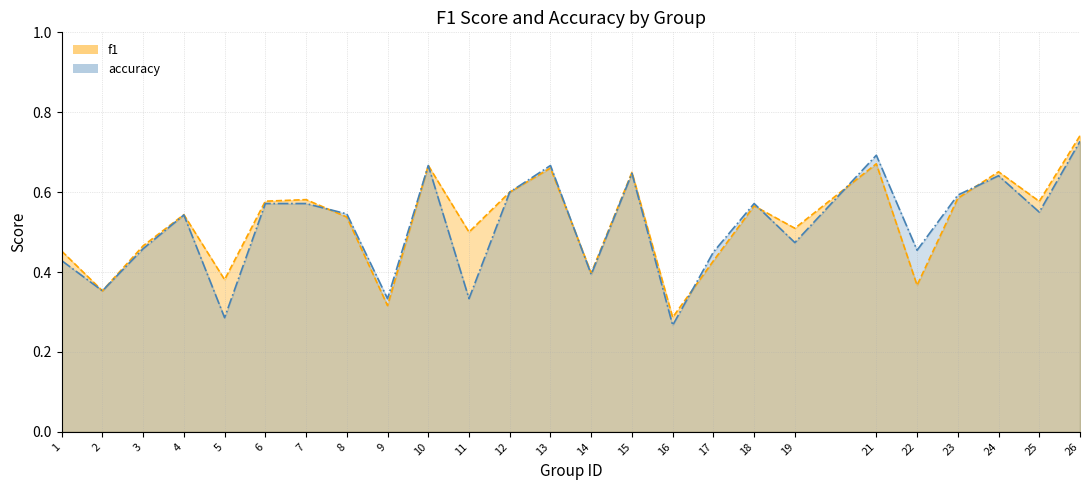

Which category has the highest value across all series?

26